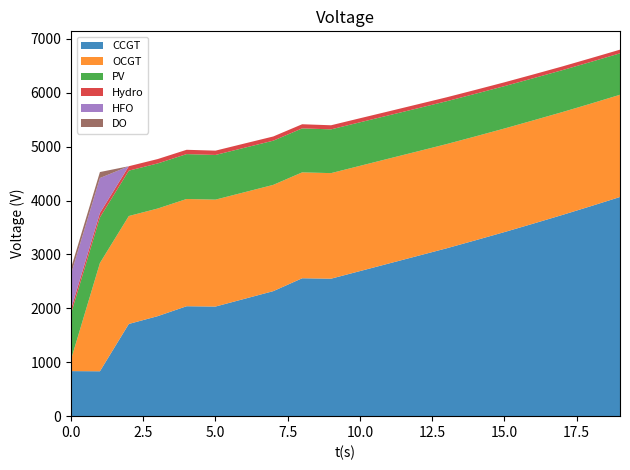

Reading left to right, what are all the values shown in this chart?

CCGT: 0=836	1=833	2=1711	3=1856	4=2040	5=2034	6=2177	7=2320	8=2559	9=2551	10=2692	11=2833	12=2974	13=3115	14=3264	15=3416	16=3573	17=3733	18=3898	19=4067
OCGT: 0=216	1=2009	2=2003	3=1997	4=1990	5=1984	6=1978	7=1972	8=1965	9=1959	10=1953	11=1947	12=1940	13=1934	14=1928	15=1922	16=1916	17=1909	18=1903	19=1897
PV: 0=850	1=846	2=842	3=837	4=833	5=829	6=825	7=820	8=816	9=812	10=808	11=803	12=799	13=795	14=791	15=786	16=782	17=778	18=774	19=769
Hydro: 0=84	1=83	2=82	3=81	4=80	5=80	6=79	7=78	8=77	9=76	10=75	11=74	12=74	13=73	14=72	15=71	16=70	17=69	18=69	19=68
HFO: 0=651	1=648	2=0	3=0	4=0	5=0	6=0	7=0	8=0	9=0	10=0	11=0	12=0	13=0	14=0	15=0	16=0	17=0	18=0	19=0
DO: 0=111	1=111	2=0	3=0	4=0	5=0	6=0	7=0	8=0	9=0	10=0	11=0	12=0	13=0	14=0	15=0	16=0	17=0	18=0	19=0